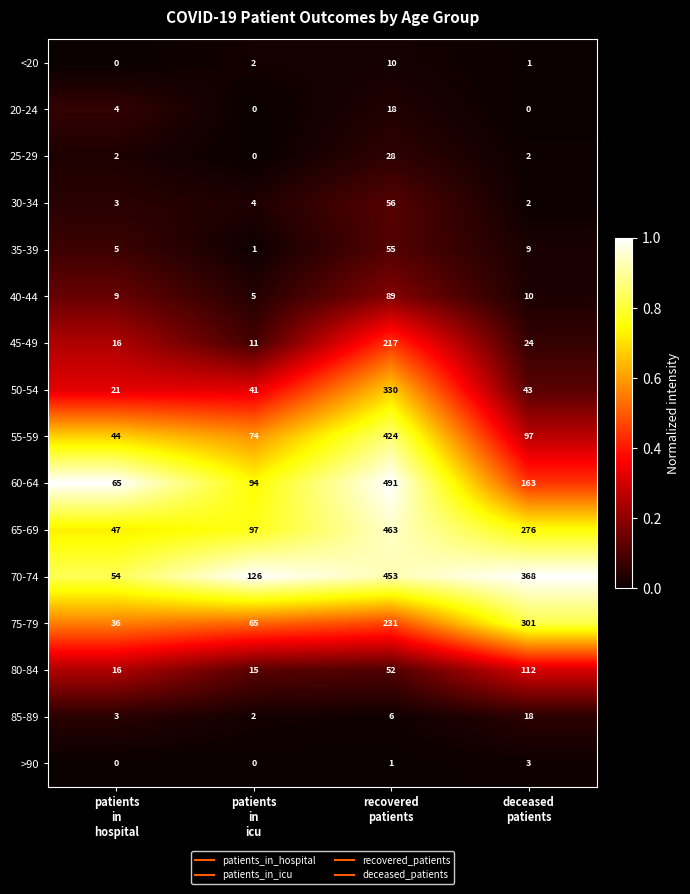

What is the lowest value of the 40-44 series?

5